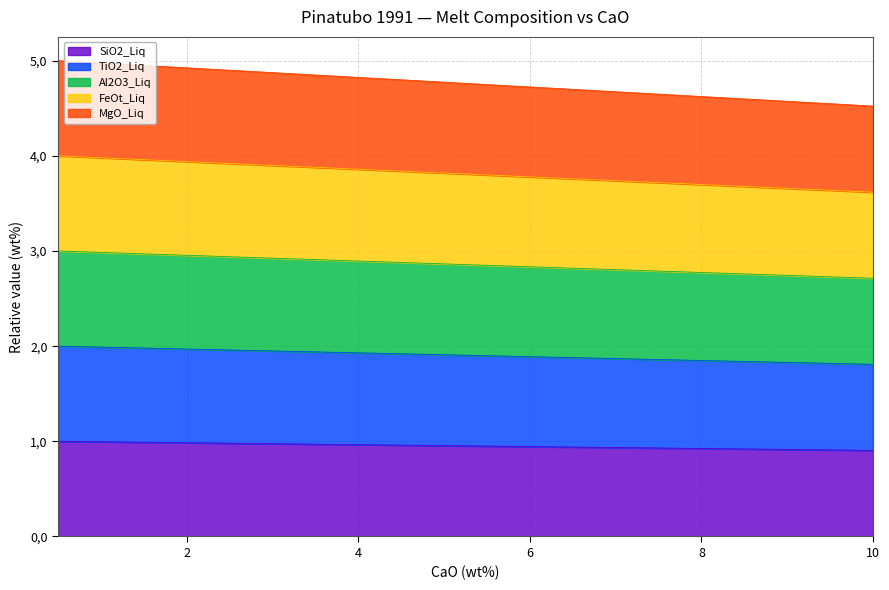

Does the chart display data point markers on the line(s)?

No